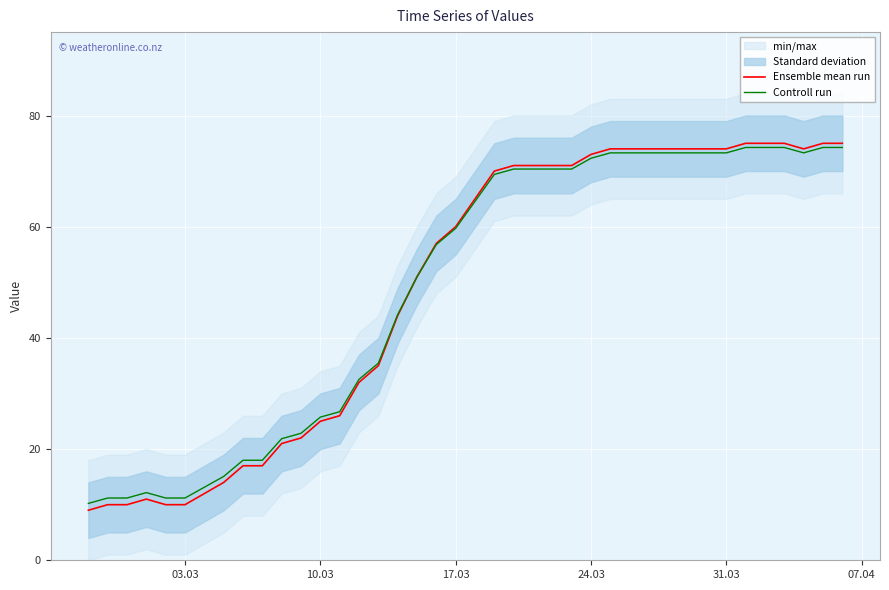

True or false: Controll run has a value of 107.5 at 31.03.

False